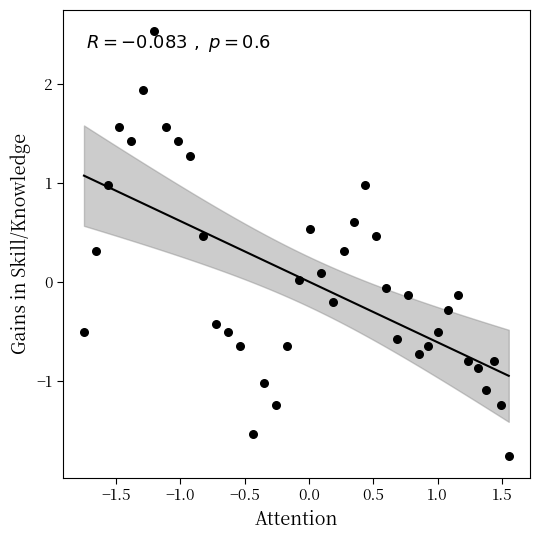

What is the range of X values (max minus min)?

3.3